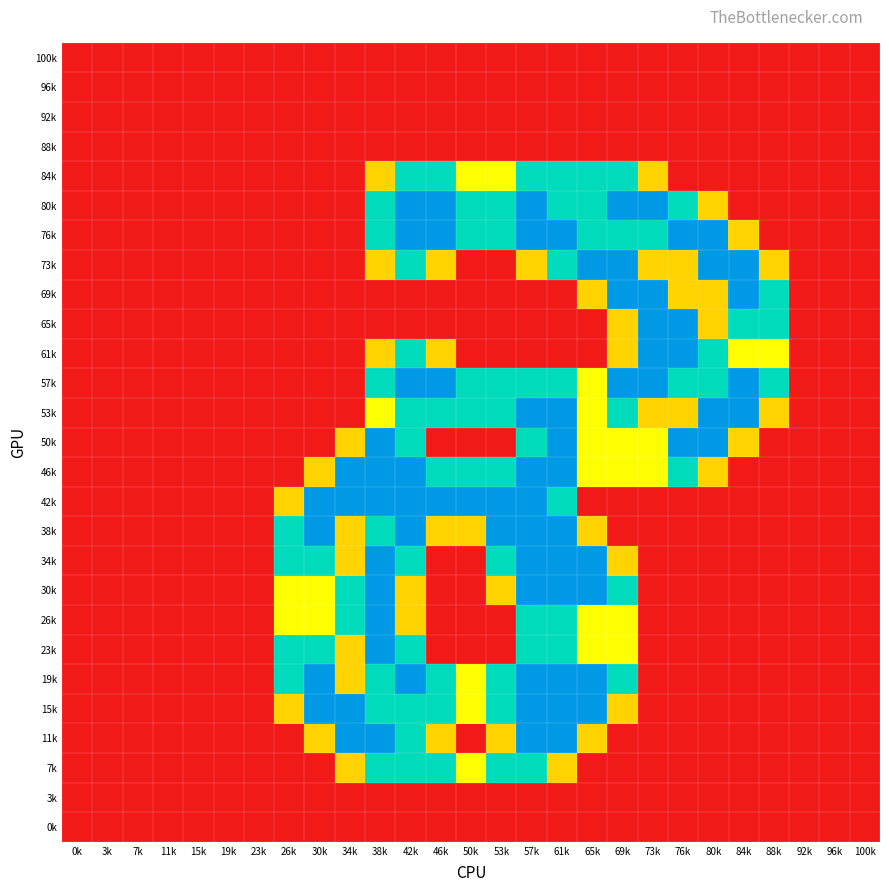

Reading left to right, list all the values displayed in this chart.

100k: 0k=0.0	3k=0.0	7k=0.0	11k=0.0	15k=0.0	19k=0.0	23k=0.0	26k=0.0	30k=0.0	34k=0.0	38k=0.0	42k=0.0	46k=0.0	50k=0.0	53k=0.0	57k=0.0	61k=0.0	65k=0.0	69k=0.0	73k=0.0	76k=0.0	80k=0.0	84k=0.0	88k=0.0	92k=0.0	96k=0.0	100k=0.0
96k: 0k=0.0	3k=0.0	7k=0.0	11k=0.0	15k=0.0	19k=0.0	23k=0.0	26k=0.0	30k=0.0	34k=0.0	38k=0.0	42k=0.0	46k=0.0	50k=0.0	53k=0.0	57k=0.0	61k=0.0	65k=0.0	69k=0.0	73k=0.0	76k=0.0	80k=0.0	84k=0.0	88k=0.0	92k=0.0	96k=0.0	100k=0.0
92k: 0k=0.0	3k=0.0	7k=0.0	11k=0.0	15k=0.0	19k=0.0	23k=0.0	26k=0.0	30k=0.0	34k=0.0	38k=0.0	42k=0.0	46k=0.0	50k=0.0	53k=0.0	57k=0.0	61k=0.0	65k=0.0	69k=0.0	73k=0.0	76k=0.0	80k=0.0	84k=0.0	88k=0.0	92k=0.0	96k=0.0	100k=0.0
88k: 0k=0.0	3k=0.0	7k=0.0	11k=0.0	15k=0.0	19k=0.0	23k=0.0	26k=0.0	30k=0.0	34k=0.0	38k=0.0	42k=0.0	46k=0.0	50k=0.0	53k=0.0	57k=0.0	61k=0.0	65k=0.0	69k=0.0	73k=0.0	76k=0.0	80k=0.0	84k=0.0	88k=0.0	92k=0.0	96k=0.0	100k=0.0
84k: 0k=0.0	3k=0.0	7k=0.0	11k=0.0	15k=0.0	19k=0.0	23k=0.0	26k=0.0	30k=0.0	34k=0.0	38k=0.8	42k=1.5	46k=1.5	50k=1.0	53k=1.0	57k=1.5	61k=1.5	65k=1.5	69k=1.5	73k=0.8	76k=0.0	80k=0.0	84k=0.0	88k=0.0	92k=0.0	96k=0.0	100k=0.0
80k: 0k=0.0	3k=0.0	7k=0.0	11k=0.0	15k=0.0	19k=0.0	23k=0.0	26k=0.0	30k=0.0	34k=0.0	38k=1.5	42k=2.0	46k=2.0	50k=1.5	53k=1.5	57k=2.0	61k=1.5	65k=1.5	69k=2.0	73k=2.0	76k=1.5	80k=0.8	84k=0.0	88k=0.0	92k=0.0	96k=0.0	100k=0.0
76k: 0k=0.0	3k=0.0	7k=0.0	11k=0.0	15k=0.0	19k=0.0	23k=0.0	26k=0.0	30k=0.0	34k=0.0	38k=1.5	42k=2.0	46k=2.0	50k=1.5	53k=1.5	57k=2.0	61k=2.0	65k=1.5	69k=1.5	73k=1.5	76k=2.0	80k=2.0	84k=0.8	88k=0.0	92k=0.0	96k=0.0	100k=0.0
73k: 0k=0.0	3k=0.0	7k=0.0	11k=0.0	15k=0.0	19k=0.0	23k=0.0	26k=0.0	30k=0.0	34k=0.0	38k=0.8	42k=1.5	46k=0.8	50k=0.0	53k=0.0	57k=0.8	61k=1.5	65k=2.0	69k=2.0	73k=0.8	76k=0.8	80k=2.0	84k=2.0	88k=0.8	92k=0.0	96k=0.0	100k=0.0
69k: 0k=0.0	3k=0.0	7k=0.0	11k=0.0	15k=0.0	19k=0.0	23k=0.0	26k=0.0	30k=0.0	34k=0.0	38k=0.0	42k=0.0	46k=0.0	50k=0.0	53k=0.0	57k=0.0	61k=0.0	65k=0.8	69k=2.0	73k=2.0	76k=0.8	80k=0.8	84k=2.0	88k=1.5	92k=0.0	96k=0.0	100k=0.0
65k: 0k=0.0	3k=0.0	7k=0.0	11k=0.0	15k=0.0	19k=0.0	23k=0.0	26k=0.0	30k=0.0	34k=0.0	38k=0.0	42k=0.0	46k=0.0	50k=0.0	53k=0.0	57k=0.0	61k=0.0	65k=0.0	69k=0.8	73k=2.0	76k=2.0	80k=0.8	84k=1.5	88k=1.5	92k=0.0	96k=0.0	100k=0.0
61k: 0k=0.0	3k=0.0	7k=0.0	11k=0.0	15k=0.0	19k=0.0	23k=0.0	26k=0.0	30k=0.0	34k=0.0	38k=0.8	42k=1.5	46k=0.8	50k=0.0	53k=0.0	57k=0.0	61k=0.0	65k=0.0	69k=0.8	73k=2.0	76k=2.0	80k=1.5	84k=1.0	88k=1.0	92k=0.0	96k=0.0	100k=0.0
57k: 0k=0.0	3k=0.0	7k=0.0	11k=0.0	15k=0.0	19k=0.0	23k=0.0	26k=0.0	30k=0.0	34k=0.0	38k=1.5	42k=2.0	46k=2.0	50k=1.5	53k=1.5	57k=1.5	61k=1.5	65k=1.0	69k=2.0	73k=2.0	76k=1.5	80k=1.5	84k=2.0	88k=1.5	92k=0.0	96k=0.0	100k=0.0
53k: 0k=0.0	3k=0.0	7k=0.0	11k=0.0	15k=0.0	19k=0.0	23k=0.0	26k=0.0	30k=0.0	34k=0.0	38k=1.0	42k=1.5	46k=1.5	50k=1.5	53k=1.5	57k=2.0	61k=2.0	65k=1.0	69k=1.5	73k=0.8	76k=0.8	80k=2.0	84k=2.0	88k=0.8	92k=0.0	96k=0.0	100k=0.0
50k: 0k=0.0	3k=0.0	7k=0.0	11k=0.0	15k=0.0	19k=0.0	23k=0.0	26k=0.0	30k=0.0	34k=0.8	38k=2.0	42k=1.5	46k=0.0	50k=0.0	53k=0.0	57k=1.5	61k=2.0	65k=1.0	69k=1.0	73k=1.0	76k=2.0	80k=2.0	84k=0.8	88k=0.0	92k=0.0	96k=0.0	100k=0.0
46k: 0k=0.0	3k=0.0	7k=0.0	11k=0.0	15k=0.0	19k=0.0	23k=0.0	26k=0.0	30k=0.8	34k=2.0	38k=2.0	42k=2.0	46k=1.5	50k=1.5	53k=1.5	57k=2.0	61k=2.0	65k=1.0	69k=1.0	73k=1.0	76k=1.5	80k=0.8	84k=0.0	88k=0.0	92k=0.0	96k=0.0	100k=0.0
42k: 0k=0.0	3k=0.0	7k=0.0	11k=0.0	15k=0.0	19k=0.0	23k=0.0	26k=0.8	30k=2.0	34k=2.0	38k=2.0	42k=2.0	46k=2.0	50k=2.0	53k=2.0	57k=2.0	61k=1.5	65k=0.0	69k=0.0	73k=0.0	76k=0.0	80k=0.0	84k=0.0	88k=0.0	92k=0.0	96k=0.0	100k=0.0
38k: 0k=0.0	3k=0.0	7k=0.0	11k=0.0	15k=0.0	19k=0.0	23k=0.0	26k=1.5	30k=2.0	34k=0.8	38k=1.5	42k=2.0	46k=0.8	50k=0.8	53k=2.0	57k=2.0	61k=2.0	65k=0.8	69k=0.0	73k=0.0	76k=0.0	80k=0.0	84k=0.0	88k=0.0	92k=0.0	96k=0.0	100k=0.0
34k: 0k=0.0	3k=0.0	7k=0.0	11k=0.0	15k=0.0	19k=0.0	23k=0.0	26k=1.5	30k=1.5	34k=0.8	38k=2.0	42k=1.5	46k=0.0	50k=0.0	53k=1.5	57k=2.0	61k=2.0	65k=2.0	69k=0.8	73k=0.0	76k=0.0	80k=0.0	84k=0.0	88k=0.0	92k=0.0	96k=0.0	100k=0.0
30k: 0k=0.0	3k=0.0	7k=0.0	11k=0.0	15k=0.0	19k=0.0	23k=0.0	26k=1.0	30k=1.0	34k=1.5	38k=2.0	42k=0.8	46k=0.0	50k=0.0	53k=0.8	57k=2.0	61k=2.0	65k=2.0	69k=1.5	73k=0.0	76k=0.0	80k=0.0	84k=0.0	88k=0.0	92k=0.0	96k=0.0	100k=0.0
26k: 0k=0.0	3k=0.0	7k=0.0	11k=0.0	15k=0.0	19k=0.0	23k=0.0	26k=1.0	30k=1.0	34k=1.5	38k=2.0	42k=0.8	46k=0.0	50k=0.0	53k=0.0	57k=1.5	61k=1.5	65k=1.0	69k=1.0	73k=0.0	76k=0.0	80k=0.0	84k=0.0	88k=0.0	92k=0.0	96k=0.0	100k=0.0
23k: 0k=0.0	3k=0.0	7k=0.0	11k=0.0	15k=0.0	19k=0.0	23k=0.0	26k=1.5	30k=1.5	34k=0.8	38k=2.0	42k=1.5	46k=0.0	50k=0.0	53k=0.0	57k=1.5	61k=1.5	65k=1.0	69k=1.0	73k=0.0	76k=0.0	80k=0.0	84k=0.0	88k=0.0	92k=0.0	96k=0.0	100k=0.0
19k: 0k=0.0	3k=0.0	7k=0.0	11k=0.0	15k=0.0	19k=0.0	23k=0.0	26k=1.5	30k=2.0	34k=0.8	38k=1.5	42k=2.0	46k=1.5	50k=1.0	53k=1.5	57k=2.0	61k=2.0	65k=2.0	69k=1.5	73k=0.0	76k=0.0	80k=0.0	84k=0.0	88k=0.0	92k=0.0	96k=0.0	100k=0.0
15k: 0k=0.0	3k=0.0	7k=0.0	11k=0.0	15k=0.0	19k=0.0	23k=0.0	26k=0.8	30k=2.0	34k=2.0	38k=1.5	42k=1.5	46k=1.5	50k=1.0	53k=1.5	57k=2.0	61k=2.0	65k=2.0	69k=0.8	73k=0.0	76k=0.0	80k=0.0	84k=0.0	88k=0.0	92k=0.0	96k=0.0	100k=0.0
11k: 0k=0.0	3k=0.0	7k=0.0	11k=0.0	15k=0.0	19k=0.0	23k=0.0	26k=0.0	30k=0.8	34k=2.0	38k=2.0	42k=1.5	46k=0.8	50k=0.0	53k=0.8	57k=2.0	61k=2.0	65k=0.8	69k=0.0	73k=0.0	76k=0.0	80k=0.0	84k=0.0	88k=0.0	92k=0.0	96k=0.0	100k=0.0
7k: 0k=0.0	3k=0.0	7k=0.0	11k=0.0	15k=0.0	19k=0.0	23k=0.0	26k=0.0	30k=0.0	34k=0.8	38k=1.5	42k=1.5	46k=1.5	50k=1.0	53k=1.5	57k=1.5	61k=0.8	65k=0.0	69k=0.0	73k=0.0	76k=0.0	80k=0.0	84k=0.0	88k=0.0	92k=0.0	96k=0.0	100k=0.0
3k: 0k=0.0	3k=0.0	7k=0.0	11k=0.0	15k=0.0	19k=0.0	23k=0.0	26k=0.0	30k=0.0	34k=0.0	38k=0.0	42k=0.0	46k=0.0	50k=0.0	53k=0.0	57k=0.0	61k=0.0	65k=0.0	69k=0.0	73k=0.0	76k=0.0	80k=0.0	84k=0.0	88k=0.0	92k=0.0	96k=0.0	100k=0.0
0k: 0k=0.0	3k=0.0	7k=0.0	11k=0.0	15k=0.0	19k=0.0	23k=0.0	26k=0.0	30k=0.0	34k=0.0	38k=0.0	42k=0.0	46k=0.0	50k=0.0	53k=0.0	57k=0.0	61k=0.0	65k=0.0	69k=0.0	73k=0.0	76k=0.0	80k=0.0	84k=0.0	88k=0.0	92k=0.0	96k=0.0	100k=0.0